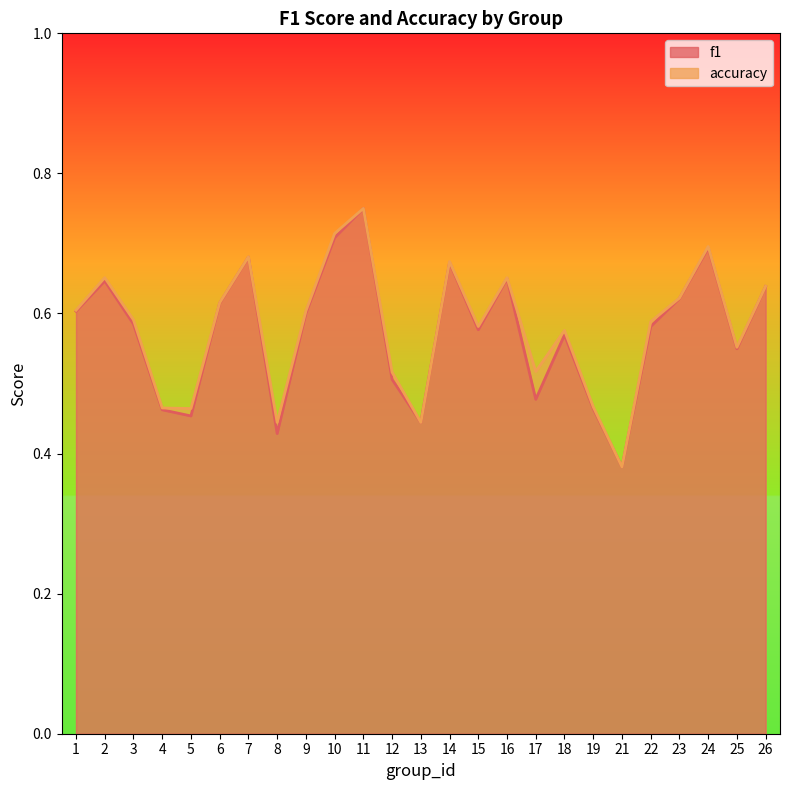

What is the minimum value for f1?

0.4